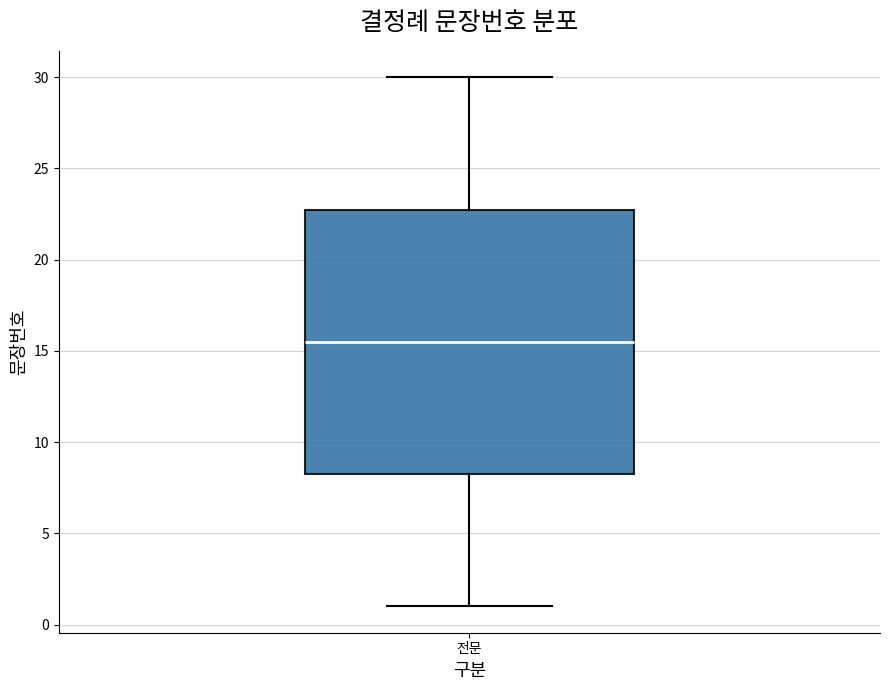

Read this box plot against the y-axis: the position of the median line, the range covered by the box, and the ends of both whiskers. The values are not printed on the chart, so give them approximately, as read against the axis.

median 15.5, box 8.5 to 23.0, whiskers 1.0 to 30.0